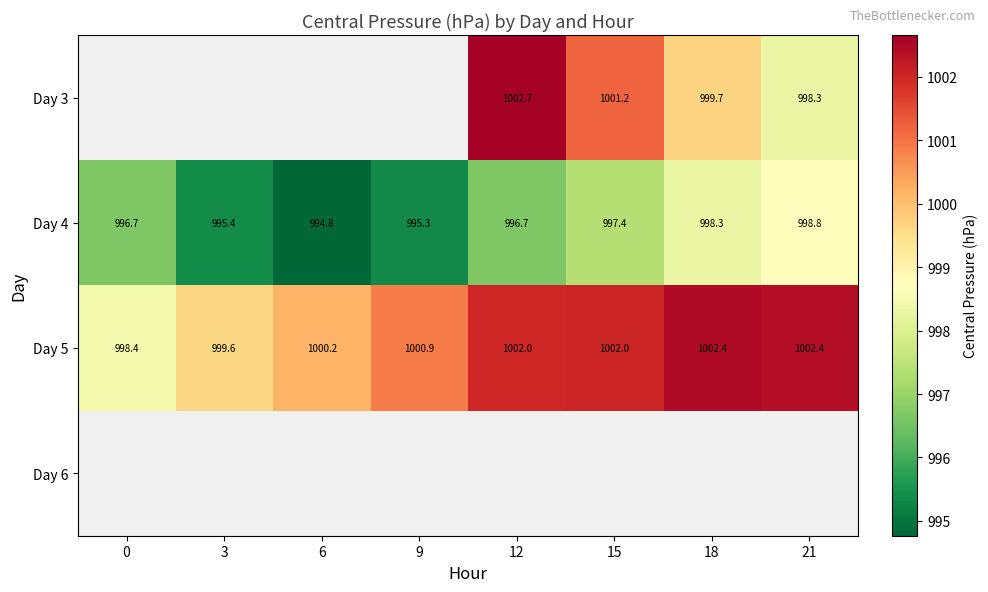

Is the value of Day 5 at 21 greater than the value of Day 4 at 9?

Yes